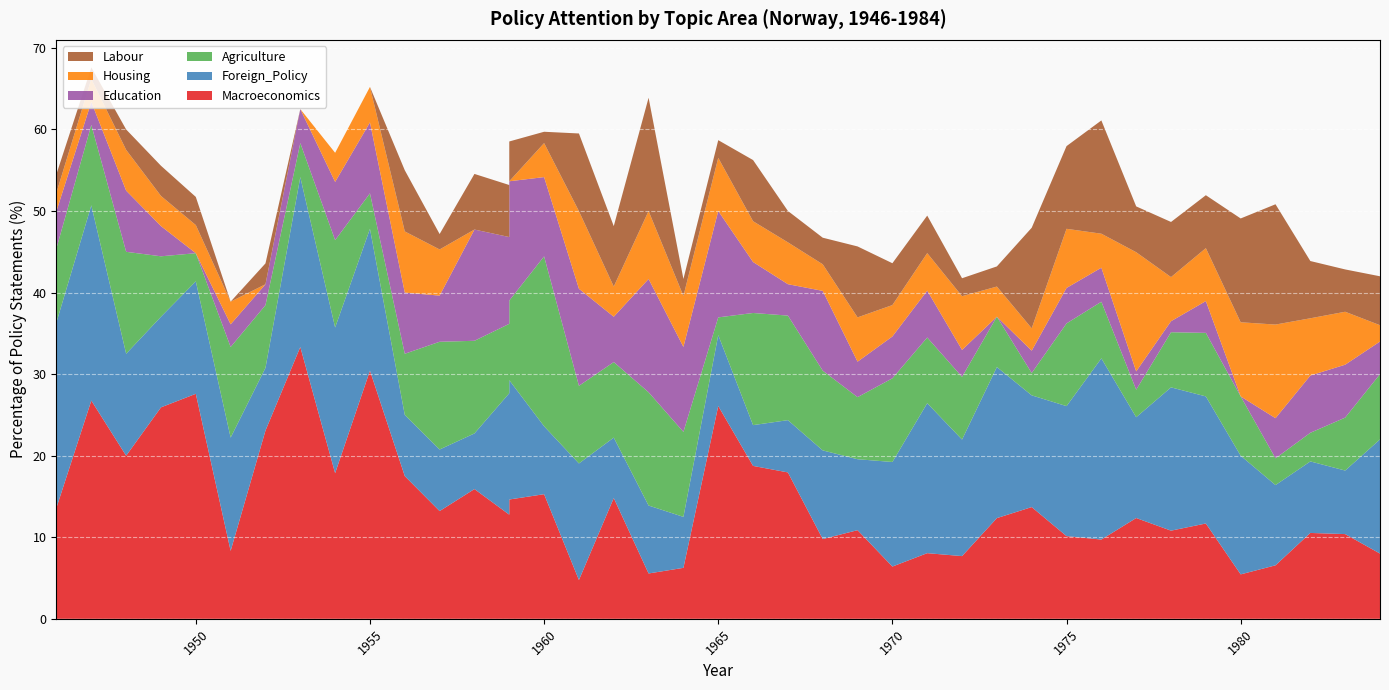

Reading right to left, extract all data points from this chart.

Macroeconomics: 1984=8.0	1983=10.4	1982=10.5	1981=6.6	1980=5.5	1979=11.7	1978=10.8	1977=12.4	1976=9.7	1975=10.1	1974=13.7	1973=12.3	1972=7.7	1971=8.1	1970=6.4	1969=10.9	1968=9.8	1967=17.9	1966=18.8	1965=26.1	1964=6.2	1963=5.6	1962=14.8	1961=4.8	1960=15.3	1959=14.6	1959=12.8	1958=15.9	1957=13.2	1956=17.5	1955=30.4	1954=17.9	1953=33.3	1952=23.1	1951=8.3	1950=27.6	1949=25.9	1948=20.0	1947=26.8	1946=13.6
Foreign_Policy: 1984=14.0	1983=7.8	1982=8.8	1981=9.8	1980=14.6	1979=15.6	1978=17.6	1977=12.4	1976=22.2	1975=15.9	1974=13.7	1973=18.5	1972=14.3	1971=18.4	1970=12.8	1969=8.7	1968=10.9	1967=6.4	1966=5.0	1965=8.7	1964=6.2	1963=8.3	1962=7.4	1961=14.3	1960=8.3	1959=14.6	1959=14.9	1958=6.8	1957=7.5	1956=7.5	1955=17.4	1954=17.9	1953=20.8	1952=7.7	1951=13.9	1950=13.8	1949=11.1	1948=12.5	1947=23.9	1946=22.7
Agriculture: 1984=8.0	1983=6.5	1982=3.5	1981=3.3	1980=7.3	1979=7.8	1978=6.8	1977=3.4	1976=6.9	1975=10.1	1974=2.7	1973=6.2	1972=7.7	1971=8.1	1970=10.3	1969=7.6	1968=9.8	1967=12.8	1966=13.8	1965=2.2	1964=10.4	1963=13.9	1962=9.3	1961=9.5	1960=20.8	1959=9.8	1959=8.5	1958=11.4	1957=13.2	1956=7.5	1955=4.3	1954=10.7	1953=4.2	1952=7.7	1951=11.1	1950=3.5	1949=7.4	1948=12.5	1947=9.9	1946=9.1
Education: 1984=4.0	1983=6.5	1982=7.0	1981=4.9	1980=0.0	1979=3.9	1978=1.4	1977=2.2	1976=4.2	1975=4.3	1974=2.7	1973=0.0	1972=3.3	1971=5.8	1970=5.1	1969=4.3	1968=9.8	1967=3.9	1966=6.2	1965=13.0	1964=10.4	1963=13.9	1962=5.6	1961=11.9	1960=9.7	1959=14.6	1959=10.6	1958=13.6	1957=5.7	1956=7.5	1955=8.7	1954=7.1	1953=4.2	1952=2.6	1951=2.8	1950=0.0	1949=3.7	1948=7.5	1947=2.8	1946=4.5
Housing: 1984=2.0	1983=6.5	1982=7.0	1981=11.5	1980=9.1	1979=6.5	1978=5.4	1977=14.6	1976=4.2	1975=7.2	1974=2.7	1973=3.7	1972=6.6	1971=4.6	1970=3.9	1969=5.4	1968=3.3	1967=5.1	1966=5.0	1965=6.5	1964=6.2	1963=8.3	1962=3.7	1961=9.5	1960=4.2	1959=0.0	1959=0.0	1958=0.0	1957=5.7	1956=7.5	1955=4.3	1954=3.6	1953=0.0	1952=0.0	1951=2.8	1950=3.5	1949=3.7	1948=5.0	1947=2.8	1946=2.3
Labour: 1984=6.0	1983=5.2	1982=7.0	1981=14.8	1980=12.7	1979=6.5	1978=6.8	1977=5.6	1976=13.9	1975=10.1	1974=12.3	1973=2.5	1972=2.2	1971=4.6	1970=5.1	1969=8.7	1968=3.3	1967=3.9	1966=7.5	1965=2.2	1964=2.1	1963=13.9	1962=7.4	1961=9.5	1960=1.4	1959=4.9	1959=6.4	1958=6.8	1957=1.9	1956=7.5	1955=0.0	1954=0.0	1953=0.0	1952=2.6	1951=0.0	1950=3.5	1949=3.7	1948=2.5	1947=1.4	1946=2.3